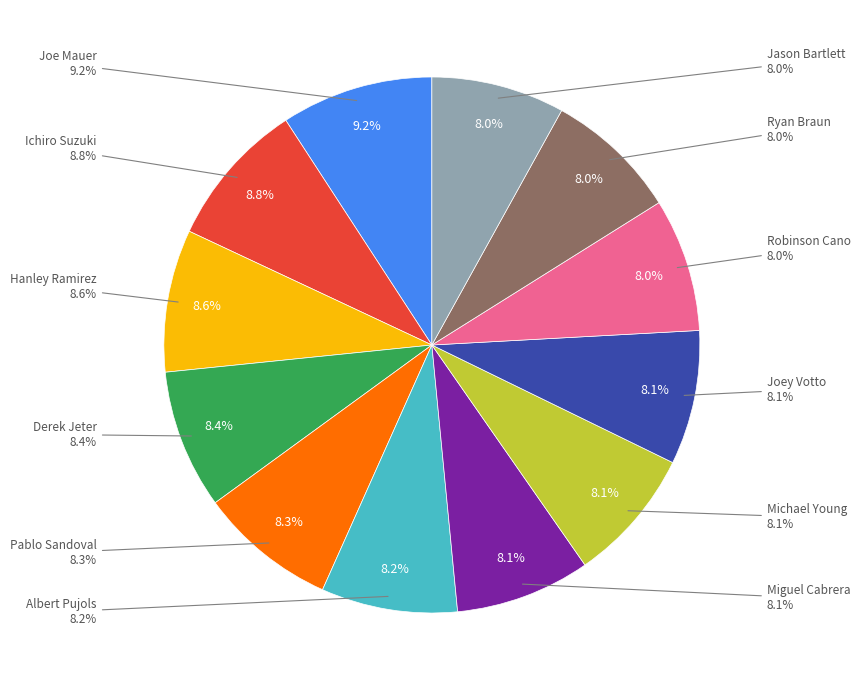

Is Albert Pujols the majority of the pie?

No